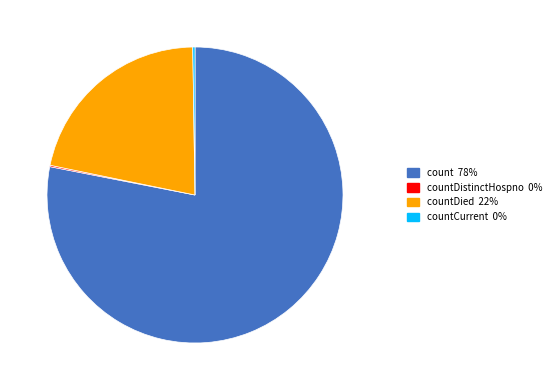

Does any single category account for the majority?

Yes